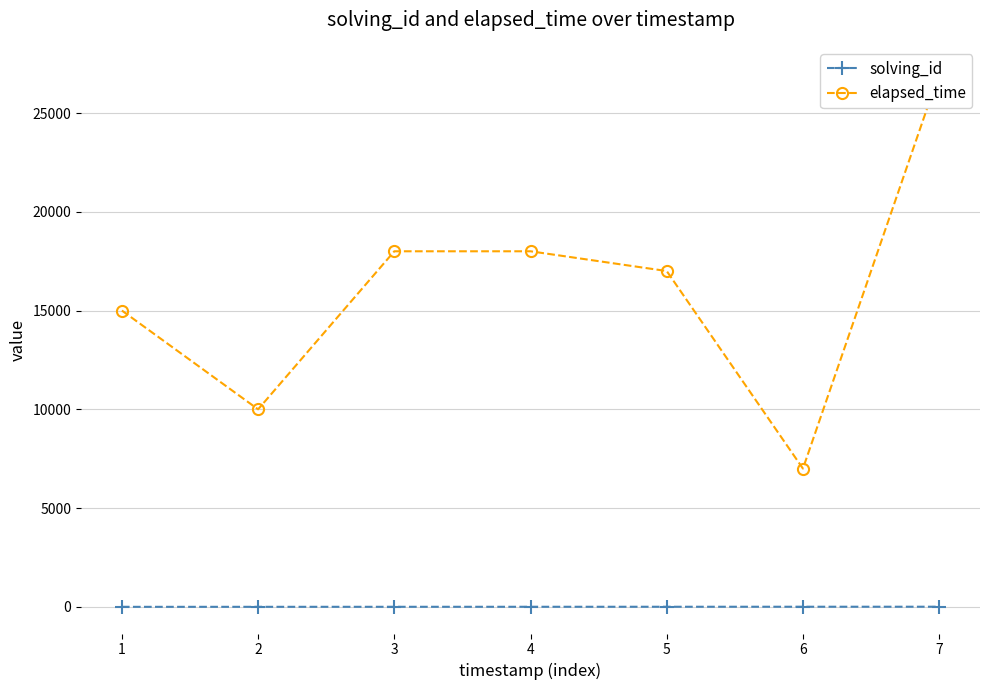

How many lines are shown in the chart?

2